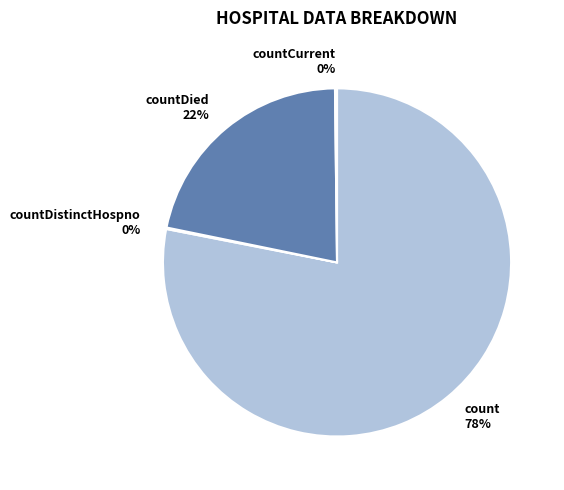

Is there any slice that represents more than half of the pie?

Yes